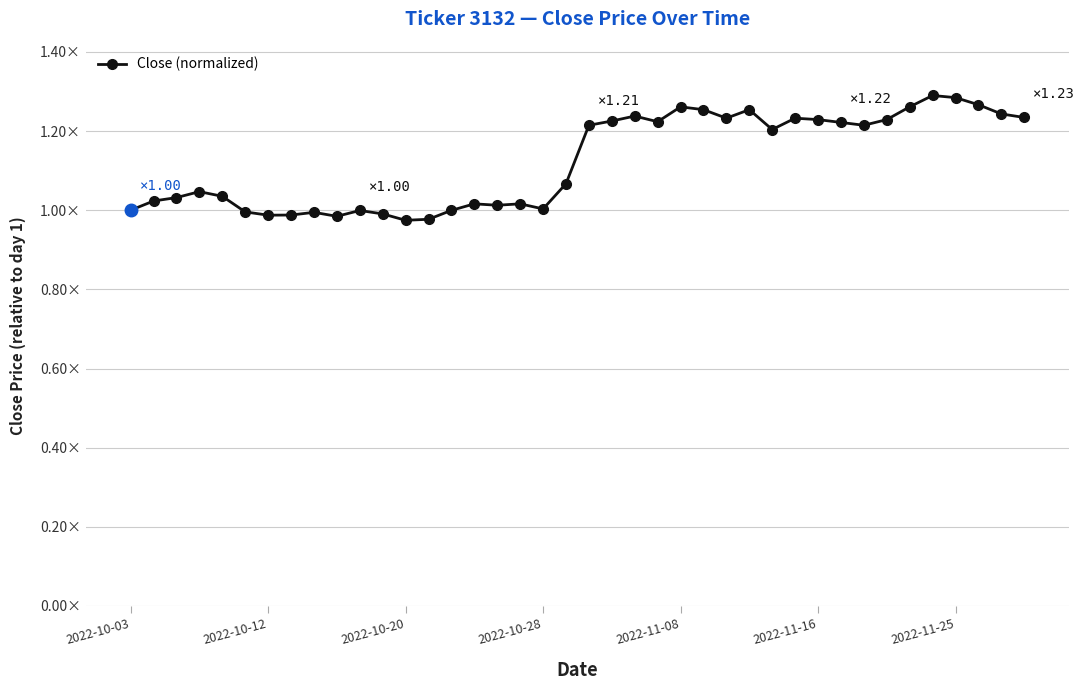

How many values exceed 1?

29